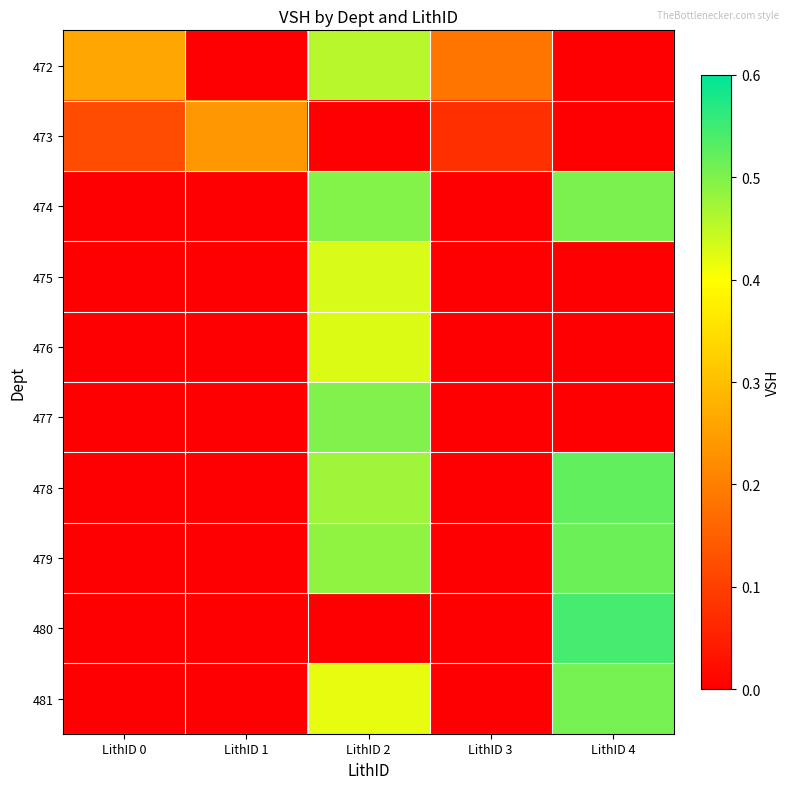

Reading left to right, transcribe all the data shown in this chart.

472: LithID 0=0.3	LithID 1=0.0	LithID 2=0.5	LithID 3=0.2	LithID 4=0.0
473: LithID 0=0.1	LithID 1=0.2	LithID 2=0.0	LithID 3=0.1	LithID 4=0.0
474: LithID 0=0.0	LithID 1=0.0	LithID 2=0.5	LithID 3=0.0	LithID 4=0.5
475: LithID 0=0.0	LithID 1=0.0	LithID 2=0.4	LithID 3=0.0	LithID 4=0.0
476: LithID 0=0.0	LithID 1=0.0	LithID 2=0.4	LithID 3=0.0	LithID 4=0.0
477: LithID 0=0.0	LithID 1=0.0	LithID 2=0.5	LithID 3=0.0	LithID 4=0.0
478: LithID 0=0.0	LithID 1=0.0	LithID 2=0.5	LithID 3=0.0	LithID 4=0.5
479: LithID 0=0.0	LithID 1=0.0	LithID 2=0.5	LithID 3=0.0	LithID 4=0.5
480: LithID 0=0.0	LithID 1=0.0	LithID 2=0.0	LithID 3=0.0	LithID 4=0.5
481: LithID 0=0.0	LithID 1=0.0	LithID 2=0.4	LithID 3=0.0	LithID 4=0.5